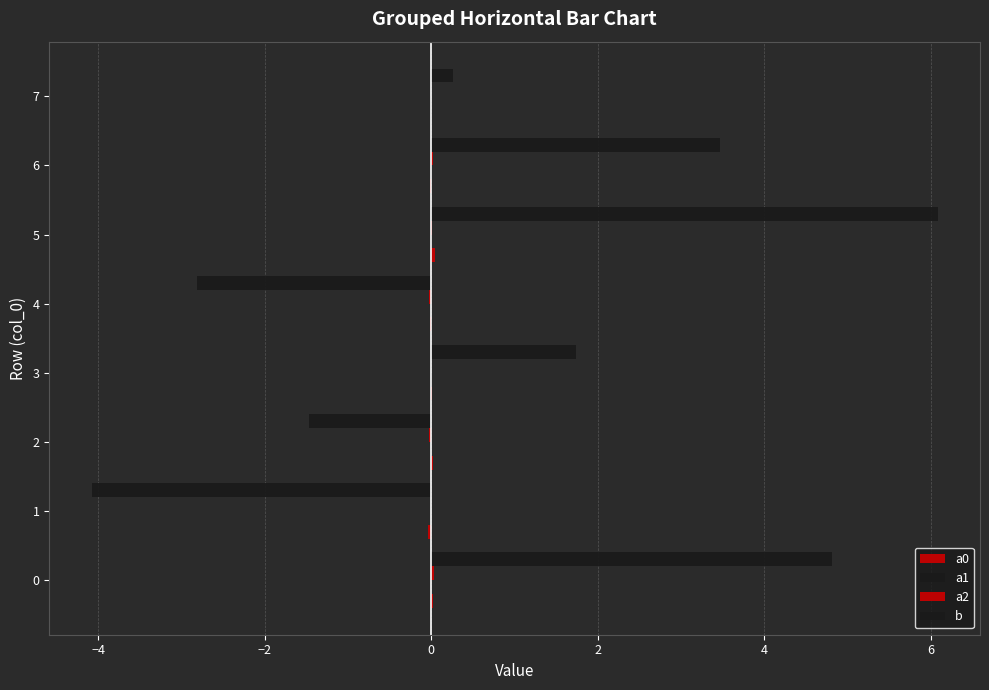

Count the number of categories in the chart.

8